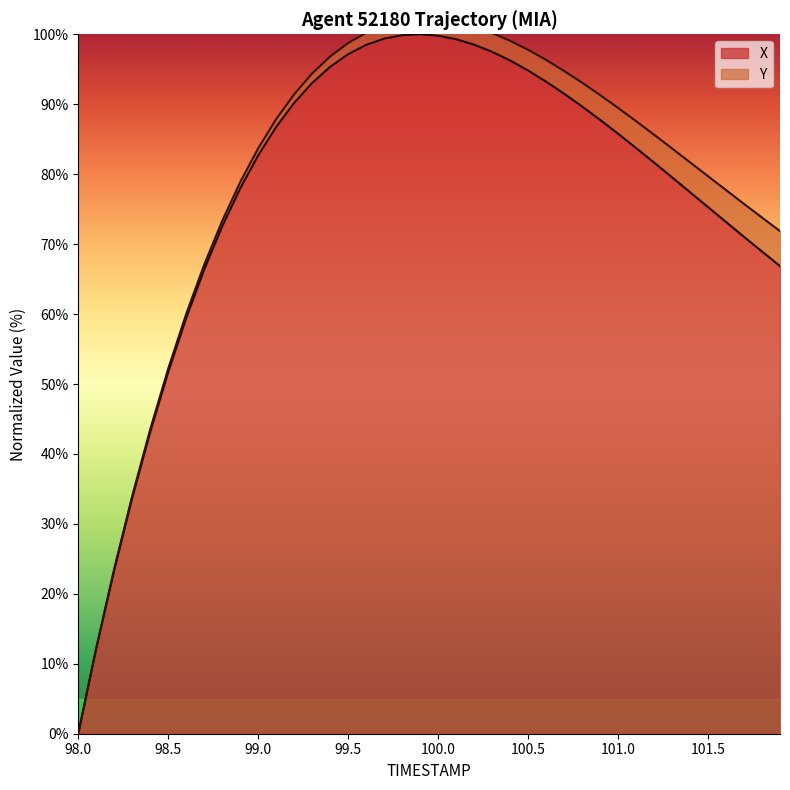

Is it true that X equals 97.1 at 99.5?

True